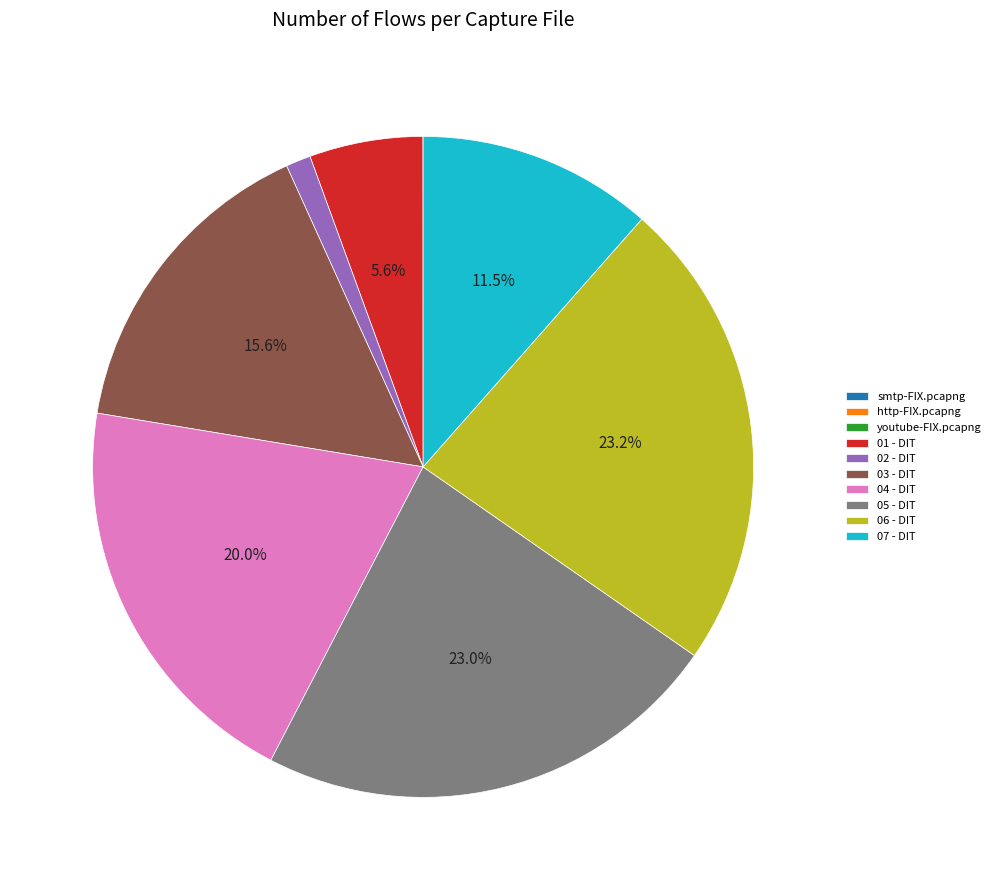

What portion of the pie excludes 03 - DIT?

84.4%